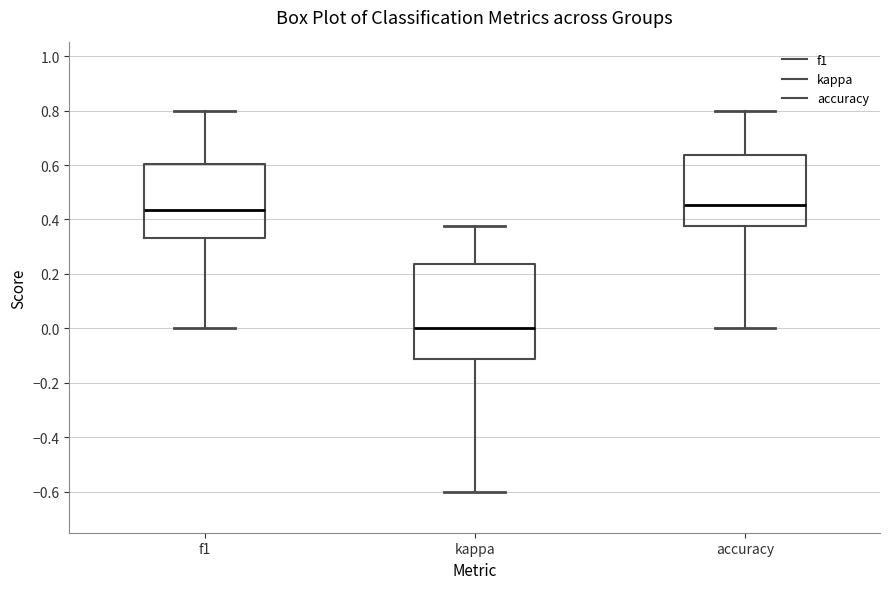

Reading left to right, transcribe this box plot: for each box, give where its median line is, the range the box spans, and where its two whiskers end, as read against the y-axis. The values are not printed on the chart, so give them approximately, as read against the axis.

f1: median 0.44, box 0.34 to 0.60, whiskers 0.00 to 0.80
kappa: median 0.00, box -0.12 to 0.24, whiskers -0.60 to 0.38
accuracy: median 0.46, box 0.38 to 0.64, whiskers 0.00 to 0.80